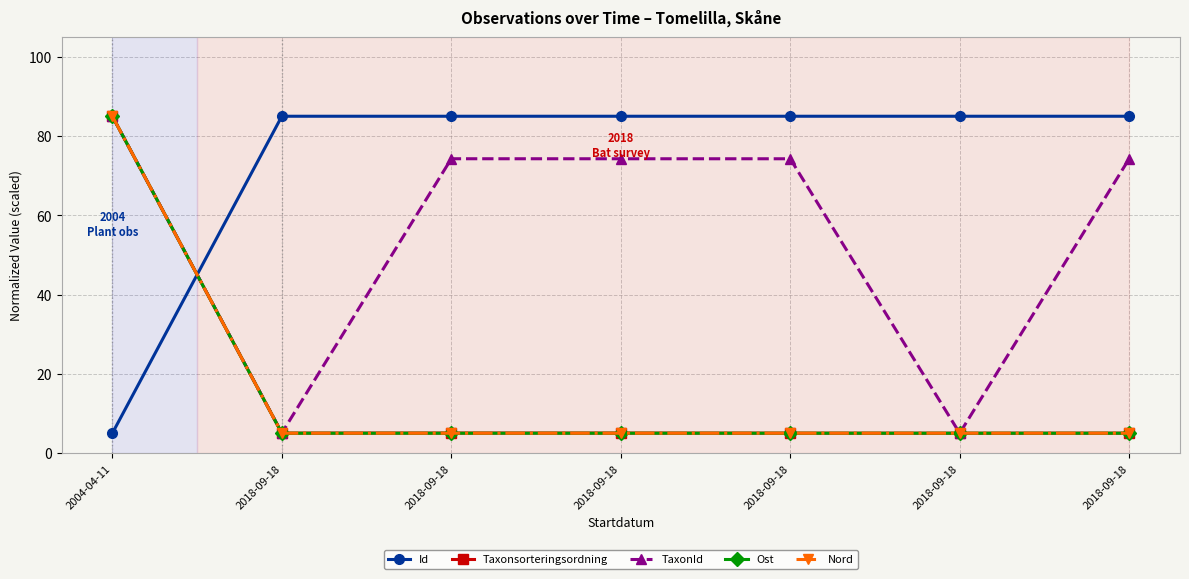

How many interior local peaks does the Taxonsorteringsordning series have?

1